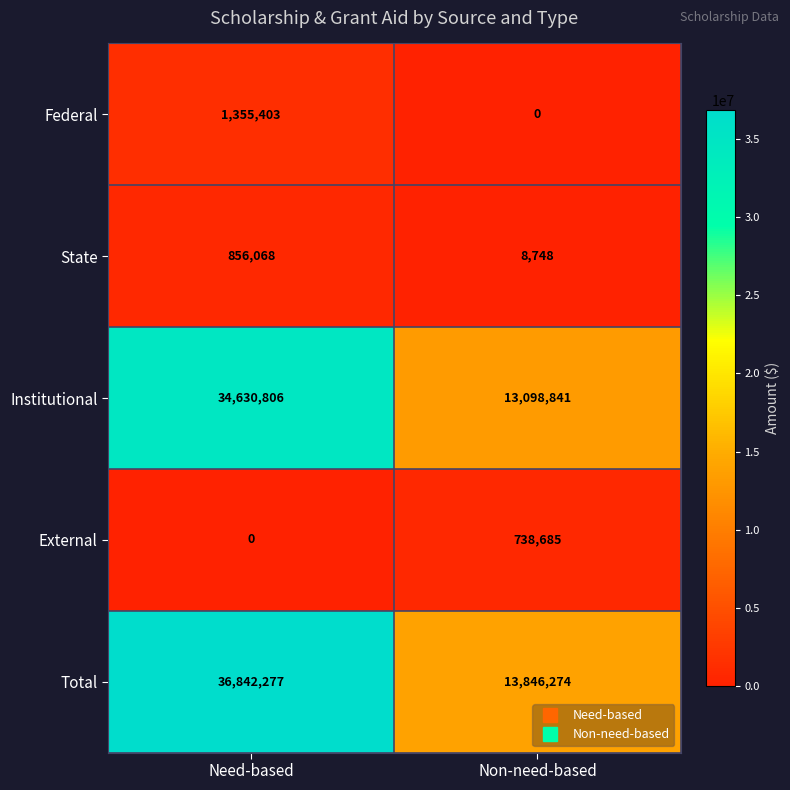

What is the sum of all Federal values?

1355403